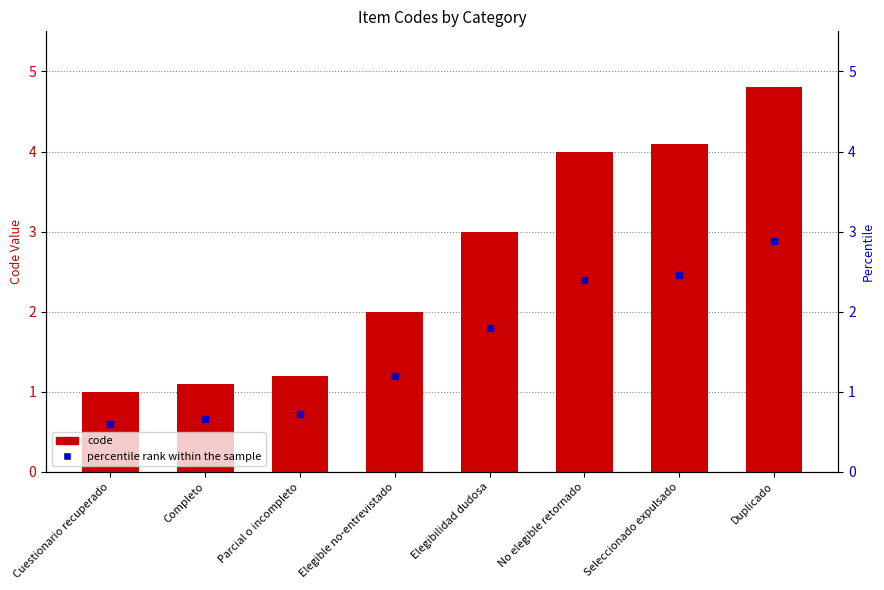

Are the bars horizontal?

No